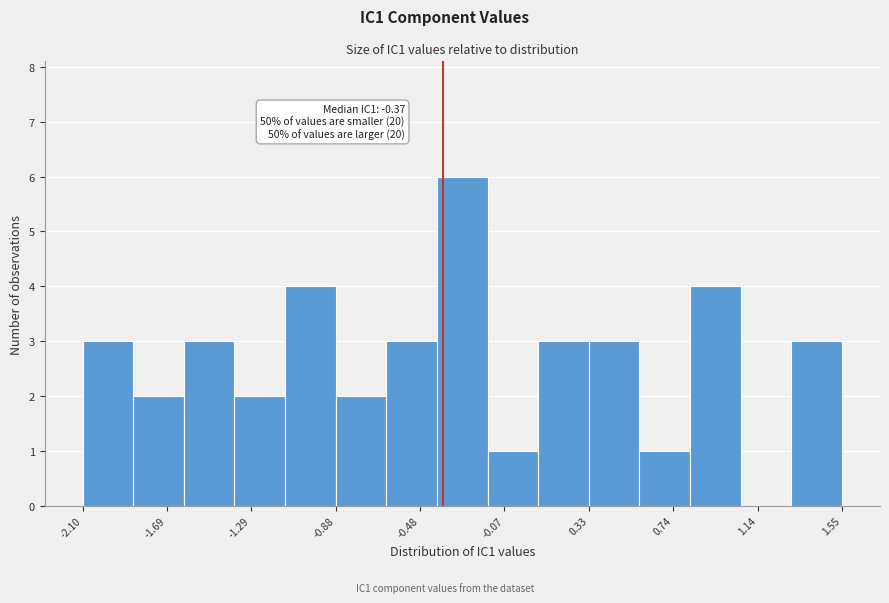

Which range on the x-axis has the tallest bar?

-0.40 to -0.15